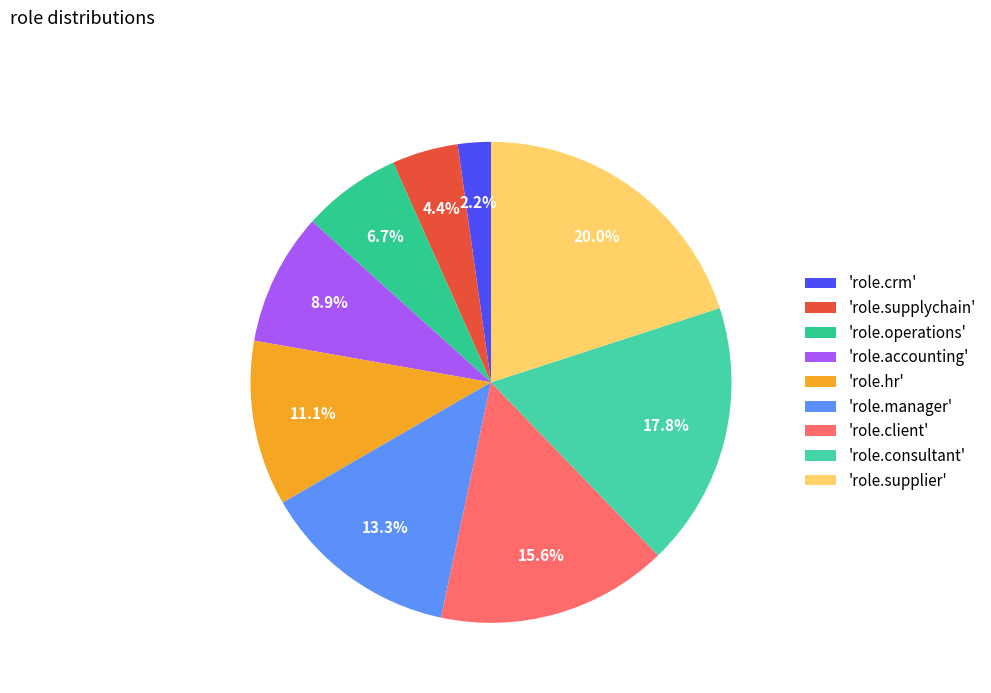

Does any single category account for the majority?

No